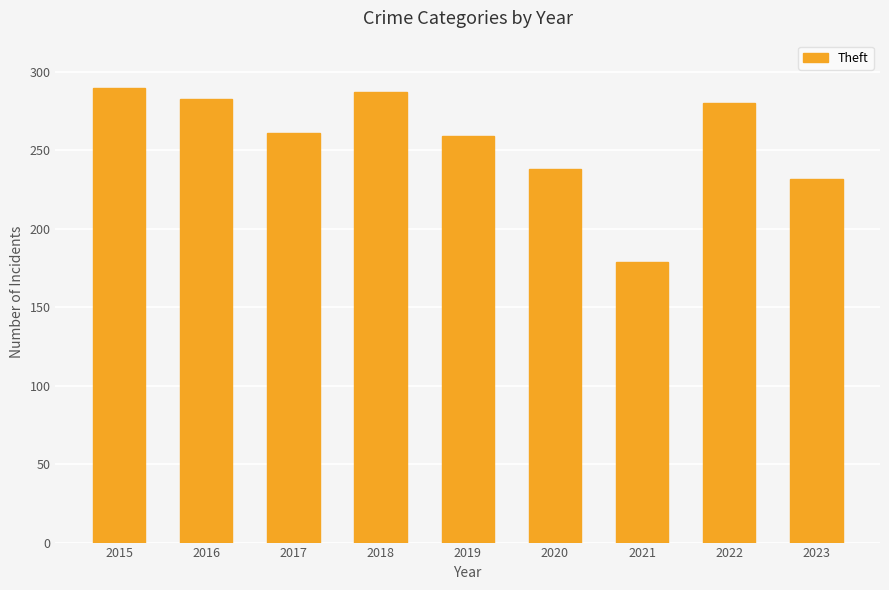

How many bars are there in total?

9